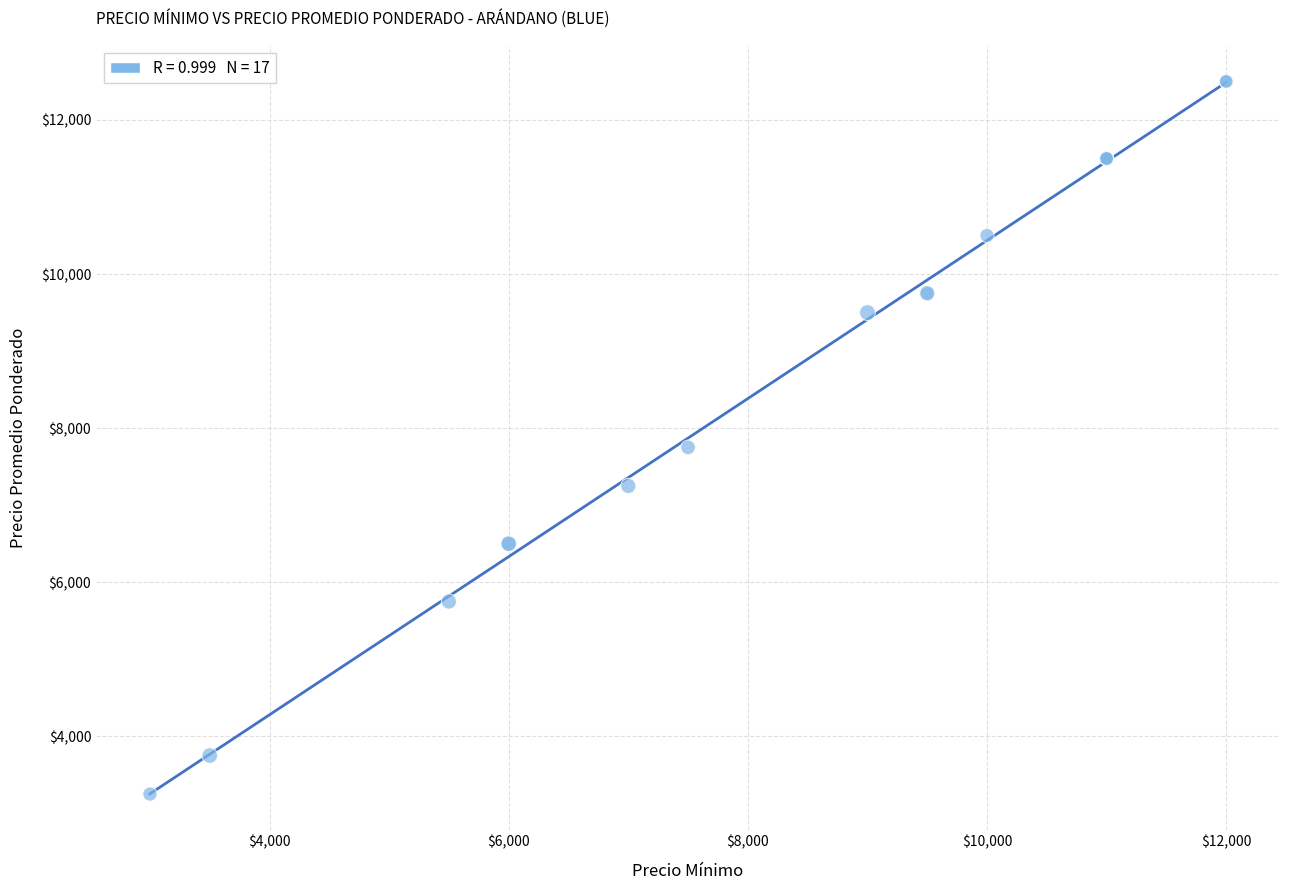

What Y value in the scatter plot is closest to 7875?

7750